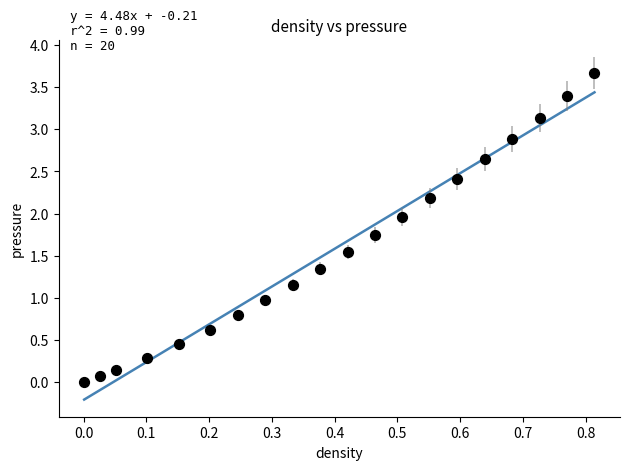

What is the range of X values (max minus min)?

0.8